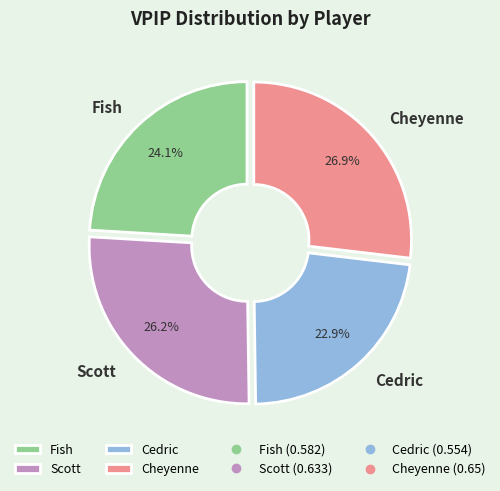

To the nearest percent, what portion does Scott represent?

26%